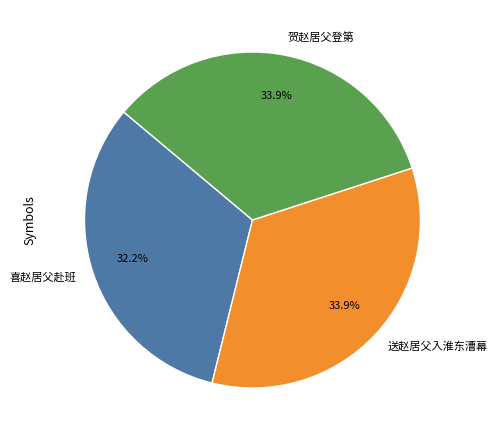

Between 送赵居父入淮东漕幕 and 喜赵居父赴班, which is larger?

送赵居父入淮东漕幕